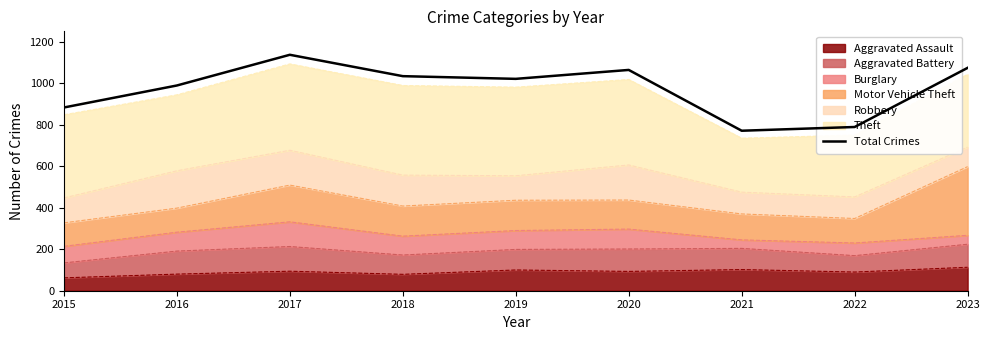

What is the greatest value displayed?

1137